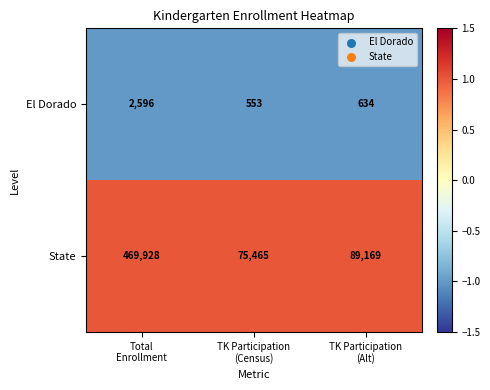

What is the average value of the State series?

211521